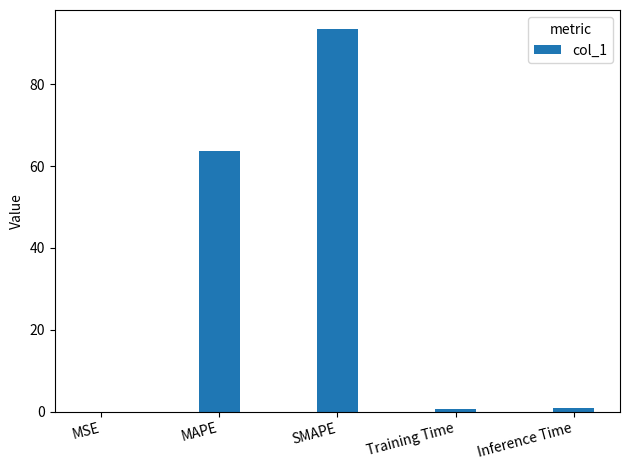

At which category does the chart reach its peak across all series?

SMAPE